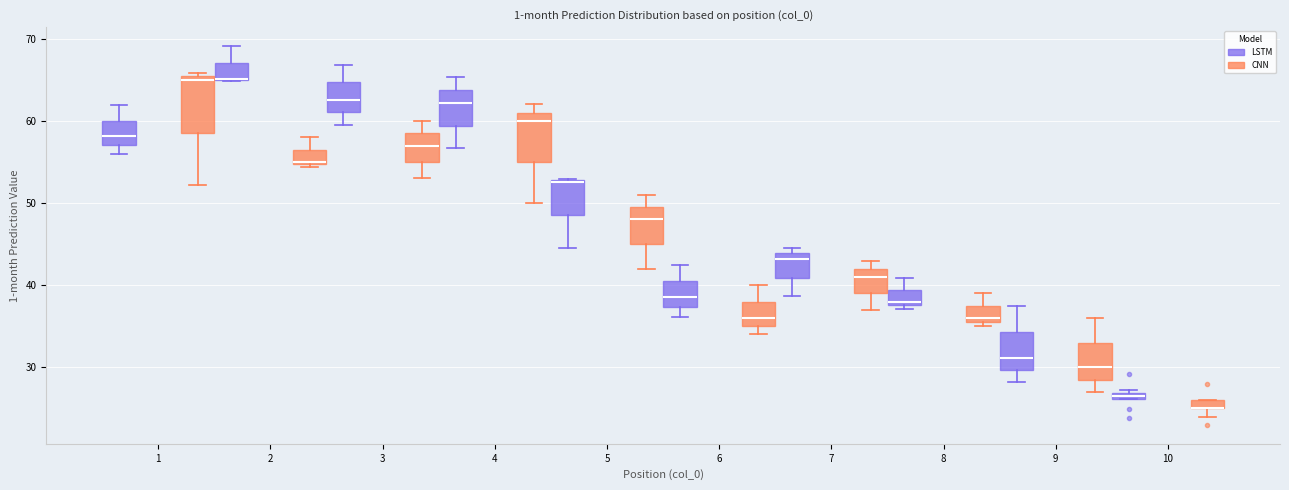

Where is the lower edge of the box for 3 (LSTM) on the y-axis? The values are not printed on the chart, so give them approximately, as read against the axis.

61